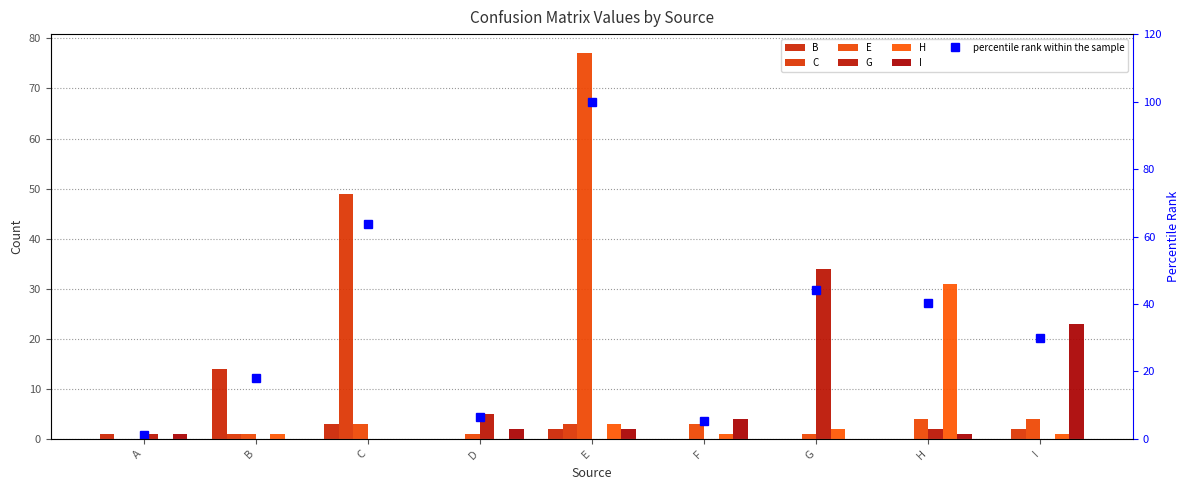

What are all the series names shown in the legend?

B, C, E, G, H, I